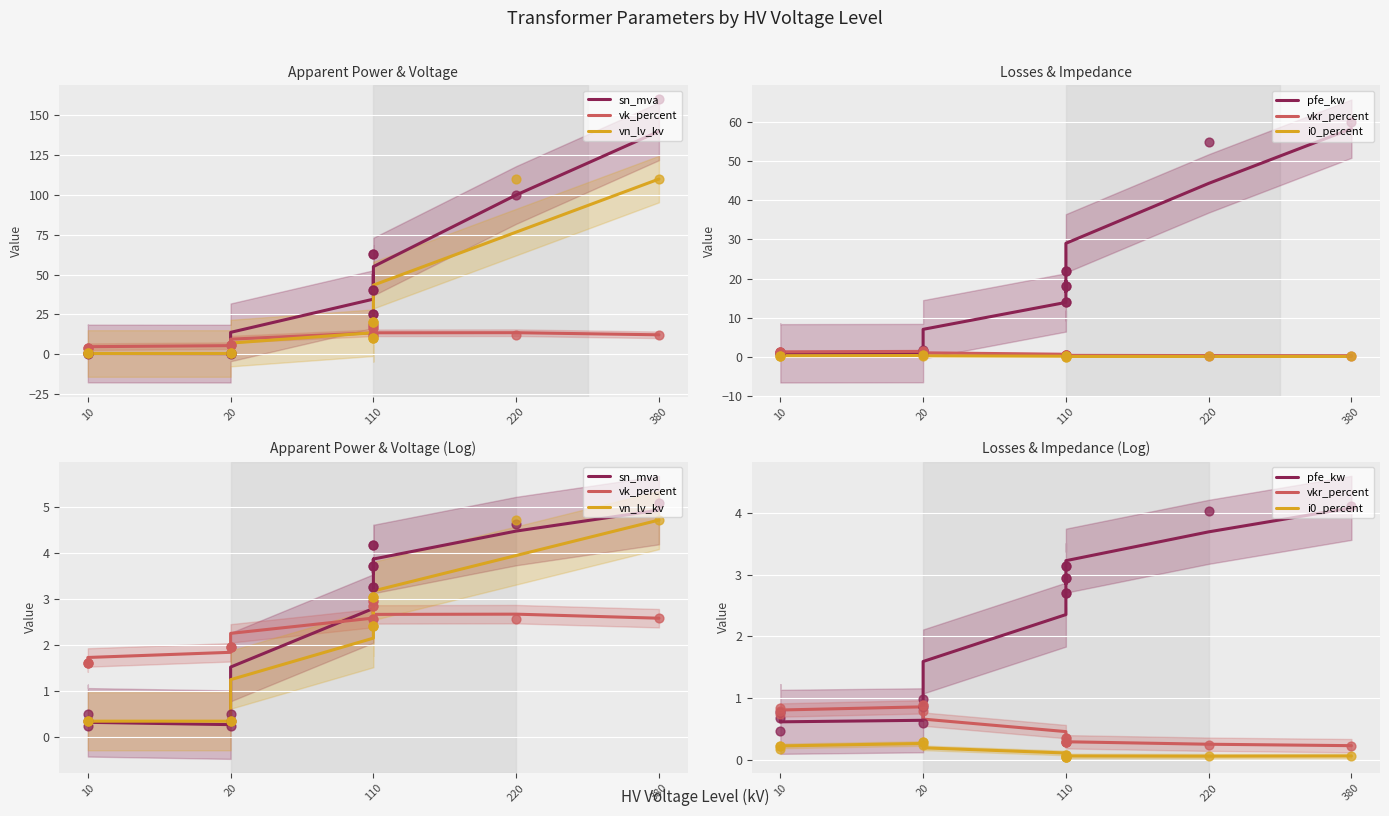

Is the value of vk_percent at 20 greater than the value of pfe_kw at 110?

No